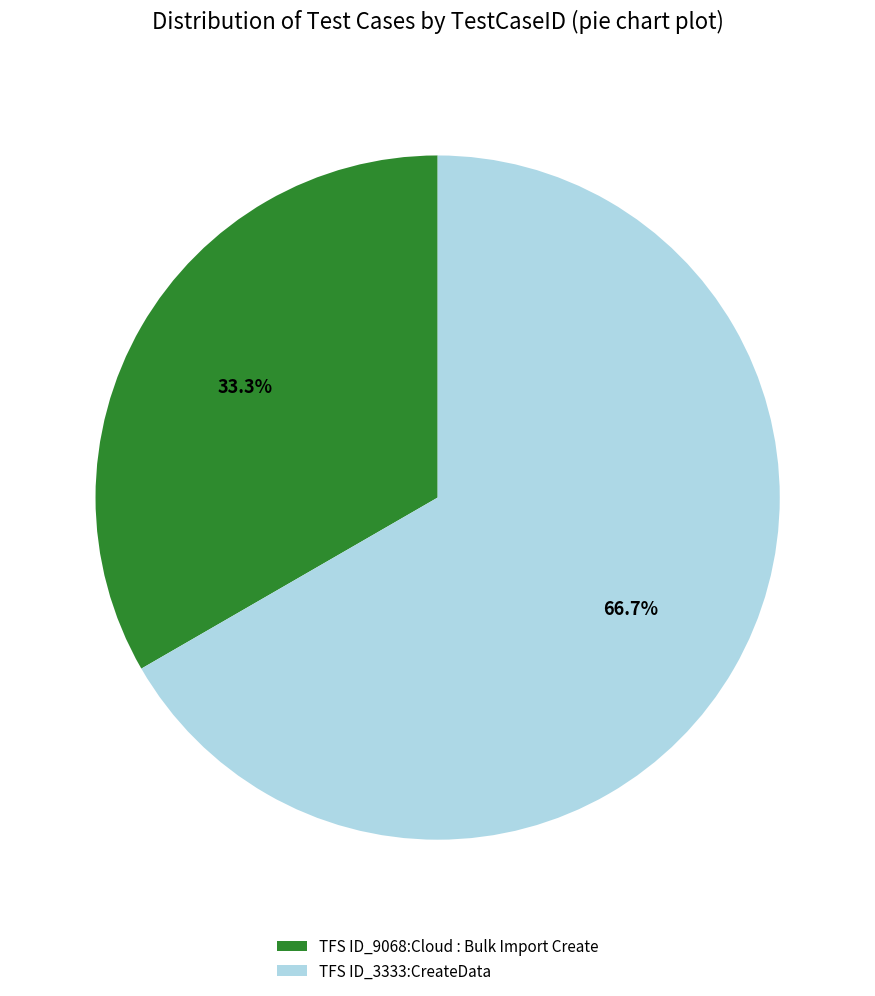

To the nearest percent, what is the difference between the TFS ID_9068:Cloud : Bulk Import Create and TFS ID_3333:CreateData slice percentages?

33%